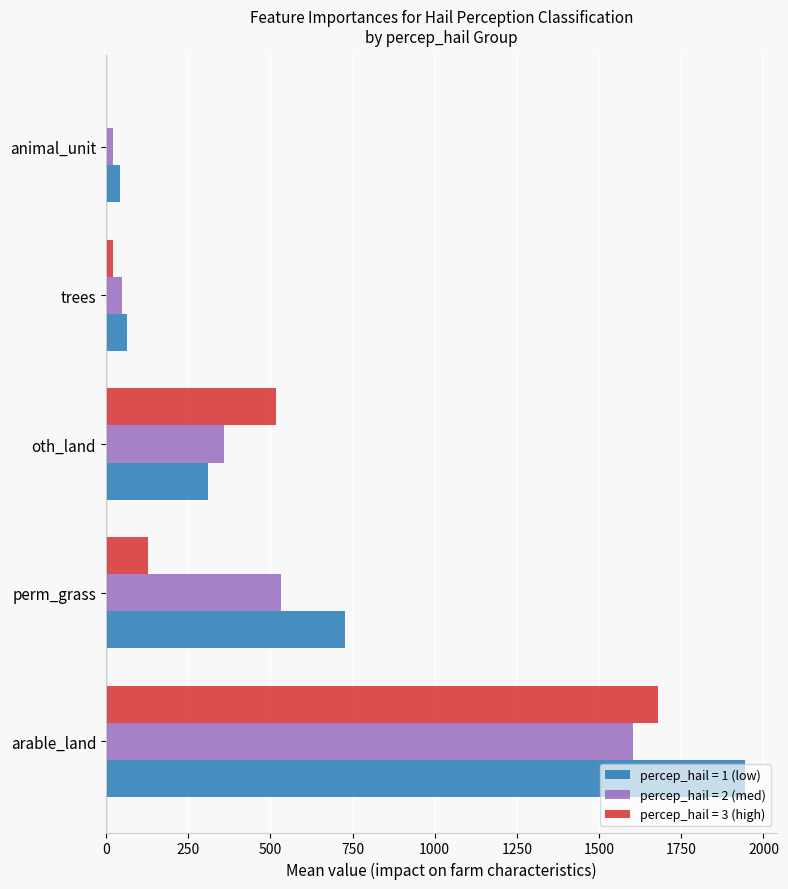

At which label does percep_hail = 2 (med) reach its peak?

arable_land